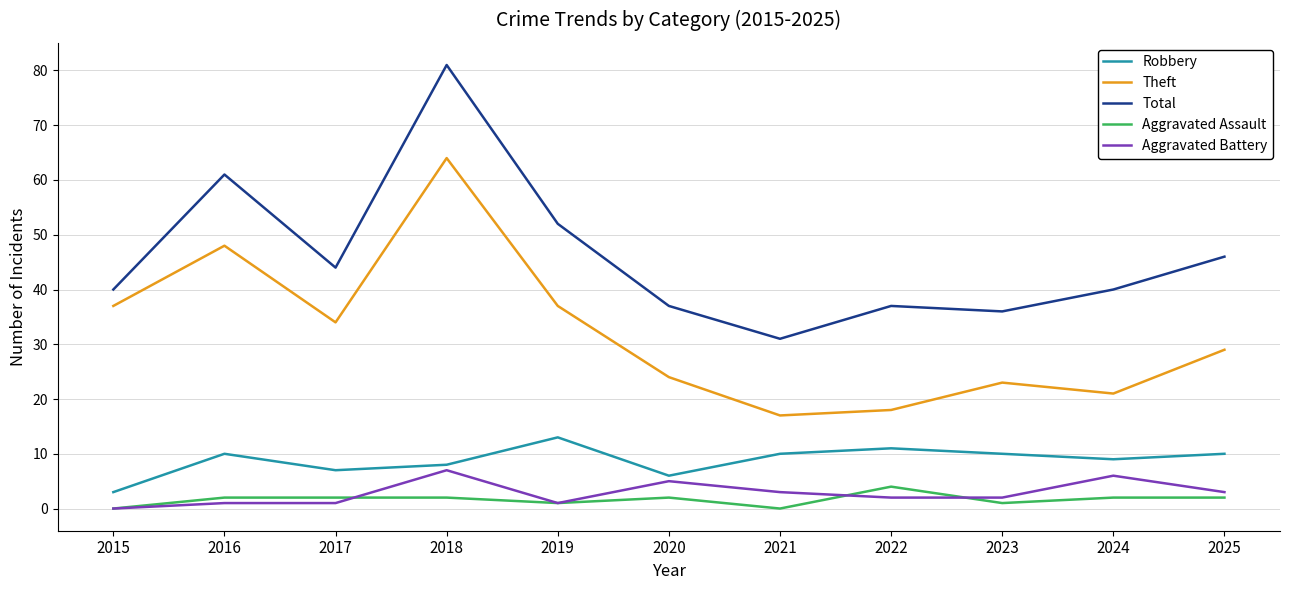

What is the difference between the highest and lowest values at 2020?

35